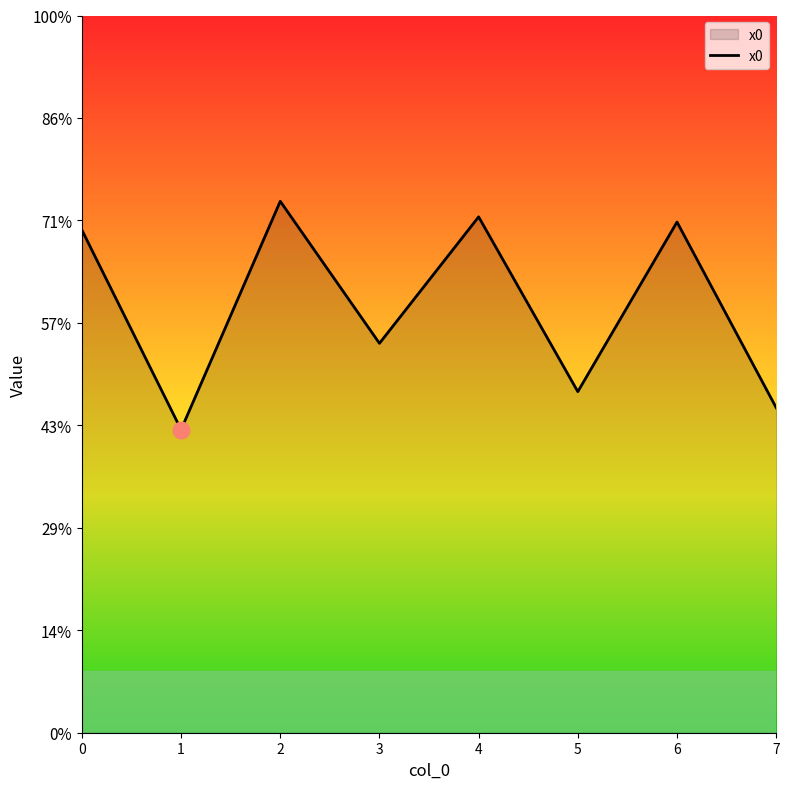

Does the chart display data point markers on the line(s)?

No